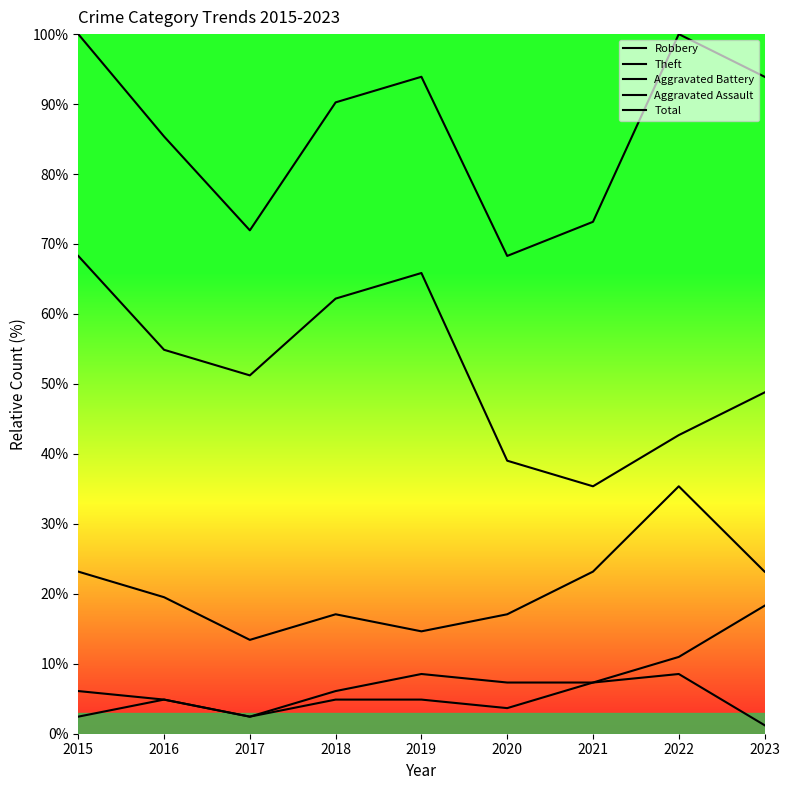

Reading left to right, transcribe all the data shown in this chart.

Robbery: 2015=23.2	2016=19.5	2017=13.4	2018=17.1	2019=14.6	2020=17.1	2021=23.2	2022=35.4	2023=23.2
Theft: 2015=68.3	2016=54.9	2017=51.2	2018=62.2	2019=65.9	2020=39.0	2021=35.4	2022=42.7	2023=48.8
Aggravated Battery: 2015=6.1	2016=4.9	2017=2.4	2018=6.1	2019=8.5	2020=7.3	2021=7.3	2022=11.0	2023=18.3
Aggravated Assault: 2015=2.4	2016=4.9	2017=2.4	2018=4.9	2019=4.9	2020=3.7	2021=7.3	2022=8.5	2023=1.2
Total: 2015=100.0	2016=85.4	2017=72.0	2018=90.2	2019=93.9	2020=68.3	2021=73.2	2022=100.0	2023=93.9